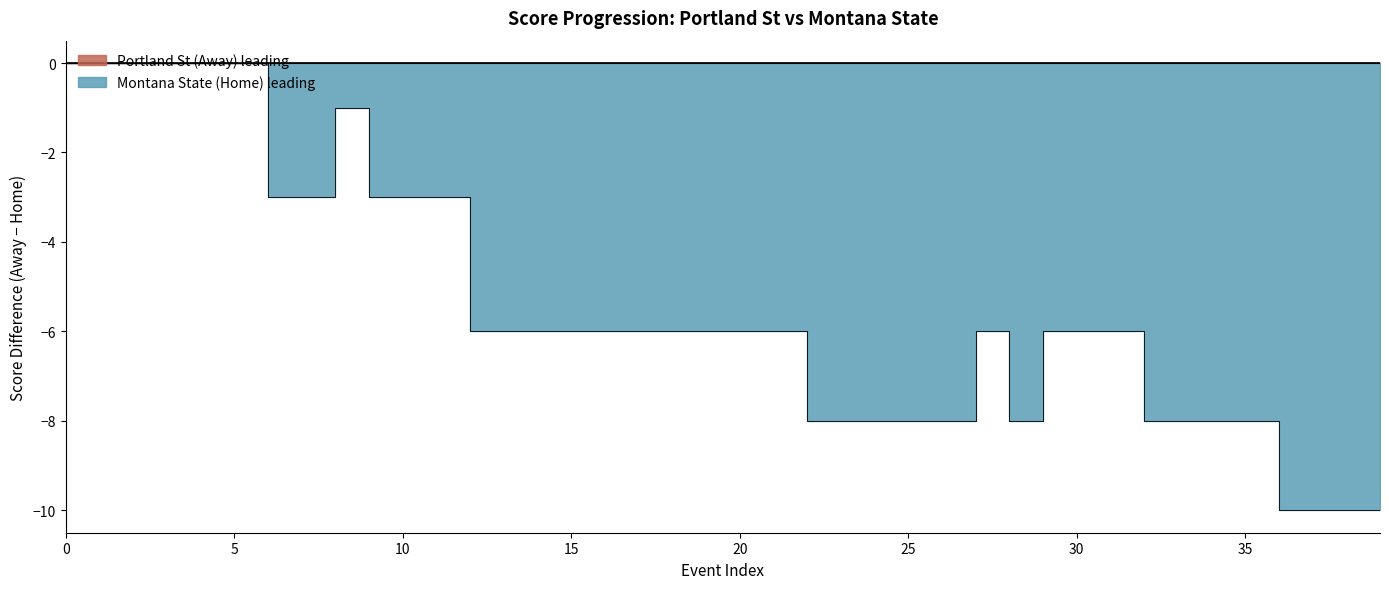

Which series has the largest range (max minus min)?

Montana State (Home)